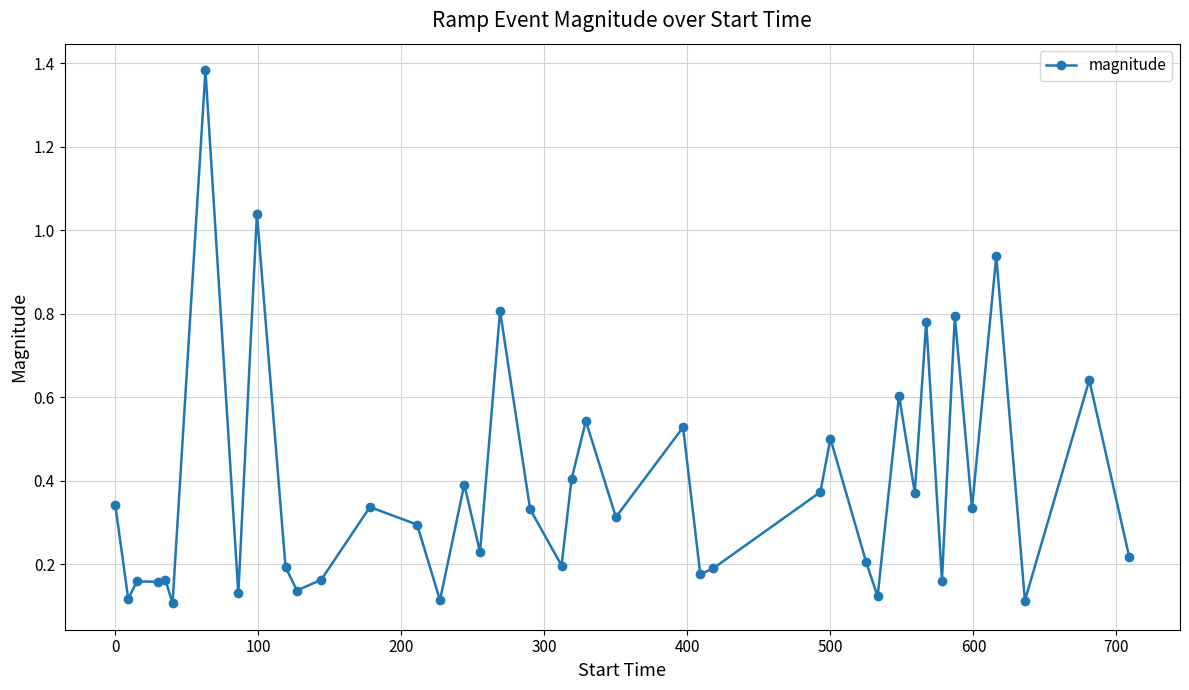

What is the sum of all values?

15.1